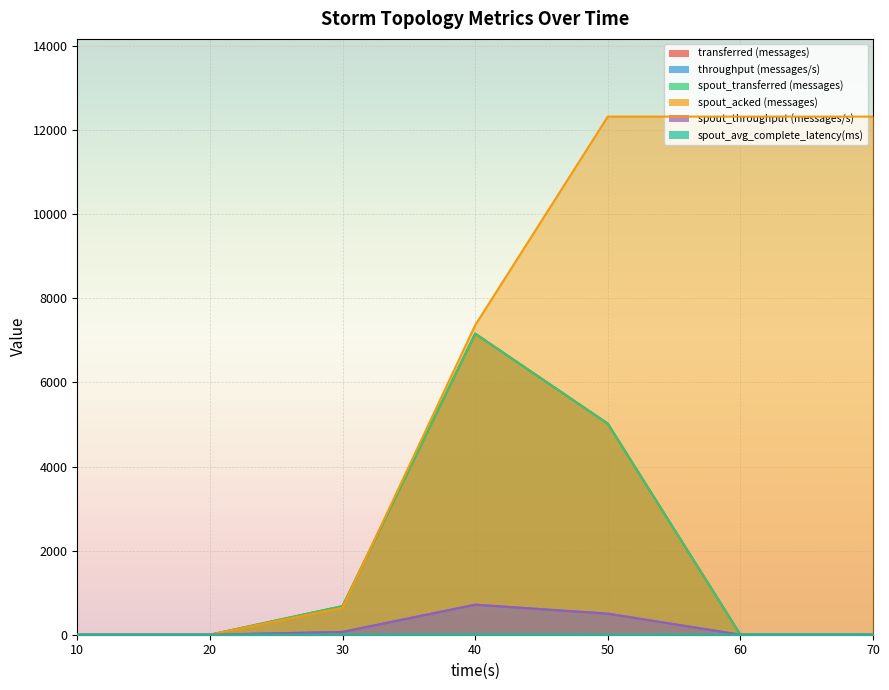

What are all the series names shown in the legend?

transferred (messages), throughput (messages/s), spout_transferred (messages), spout_acked (messages), spout_throughput (messages/s), spout_avg_complete_latency(ms)